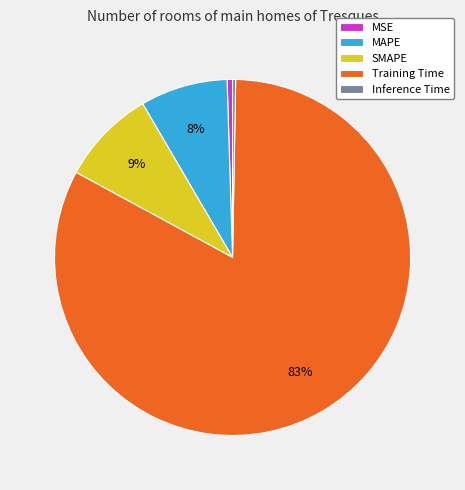

True or false: MSE accounts for 13% of the total.

False